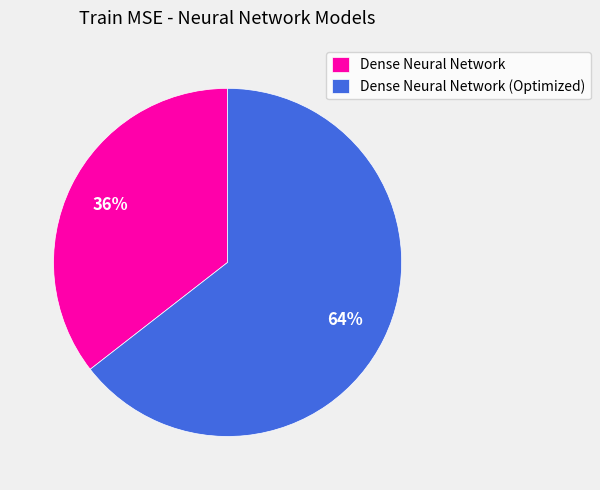

Count the number of slices in the pie.

2